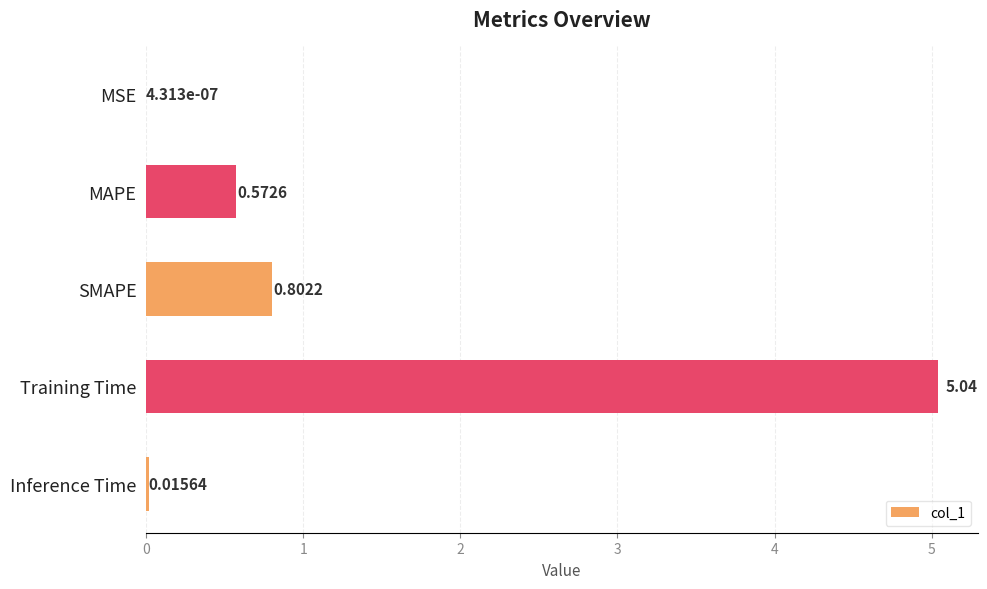

What is the average value?

1.3